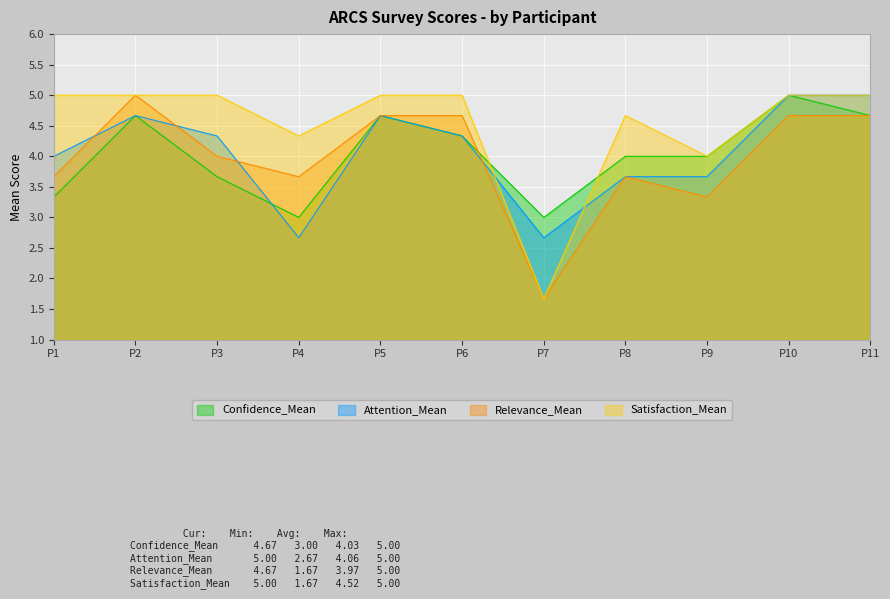

In Satisfaction_Mean, how many points are higher than both neighbors (excluding endpoints)?

1